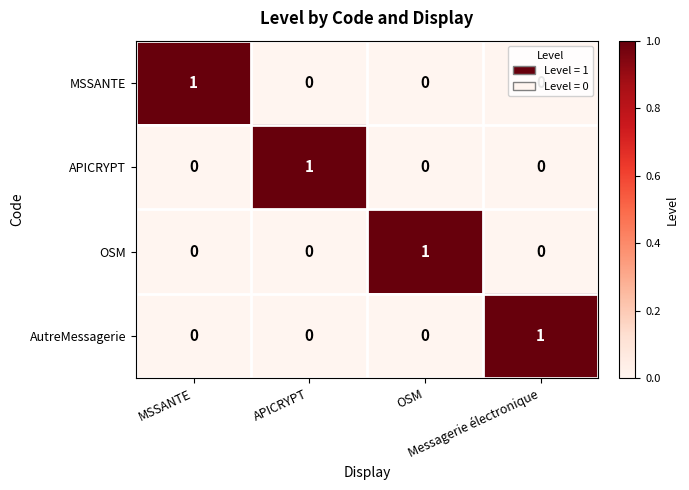

What is the total value across all series at Messagerie électronique?

1